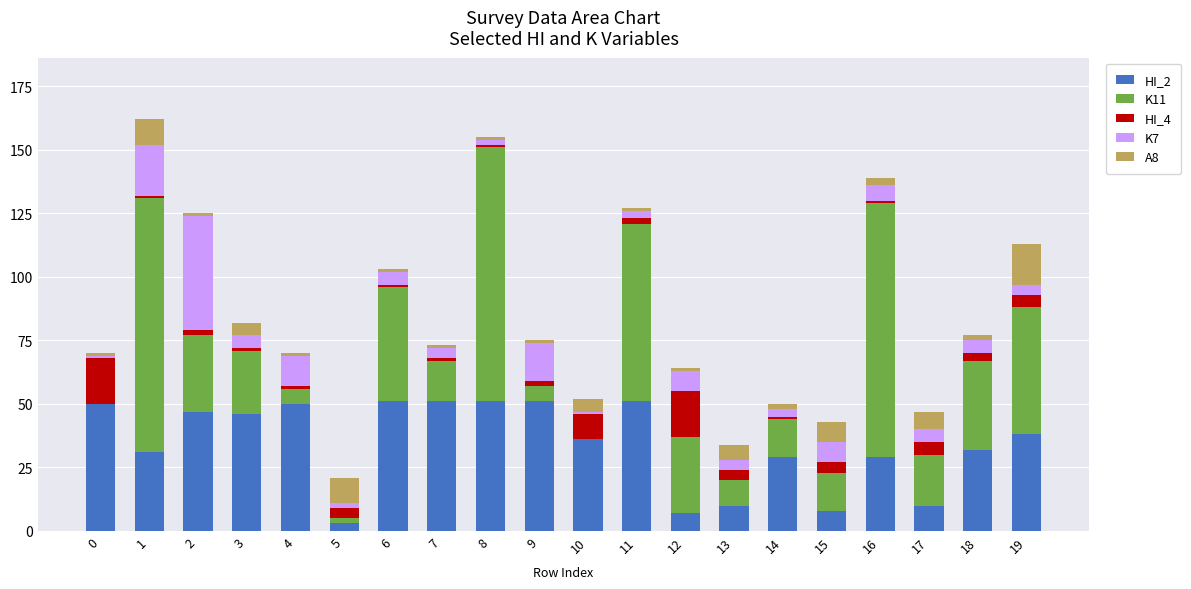

What are all the series names shown in the legend?

HI_2, K11, HI_4, K7, A8